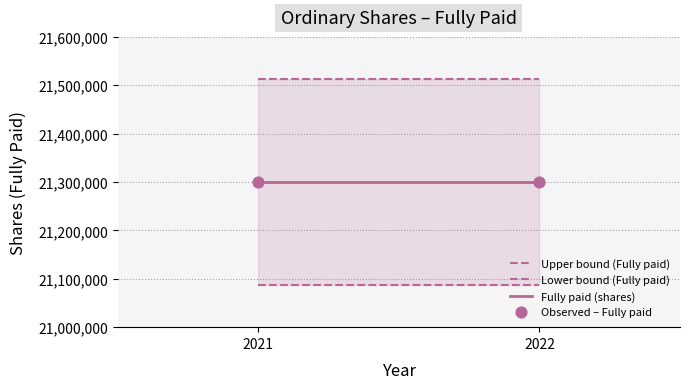

Which series reaches the minimum Y coordinate?

Lower bound (Fully paid)